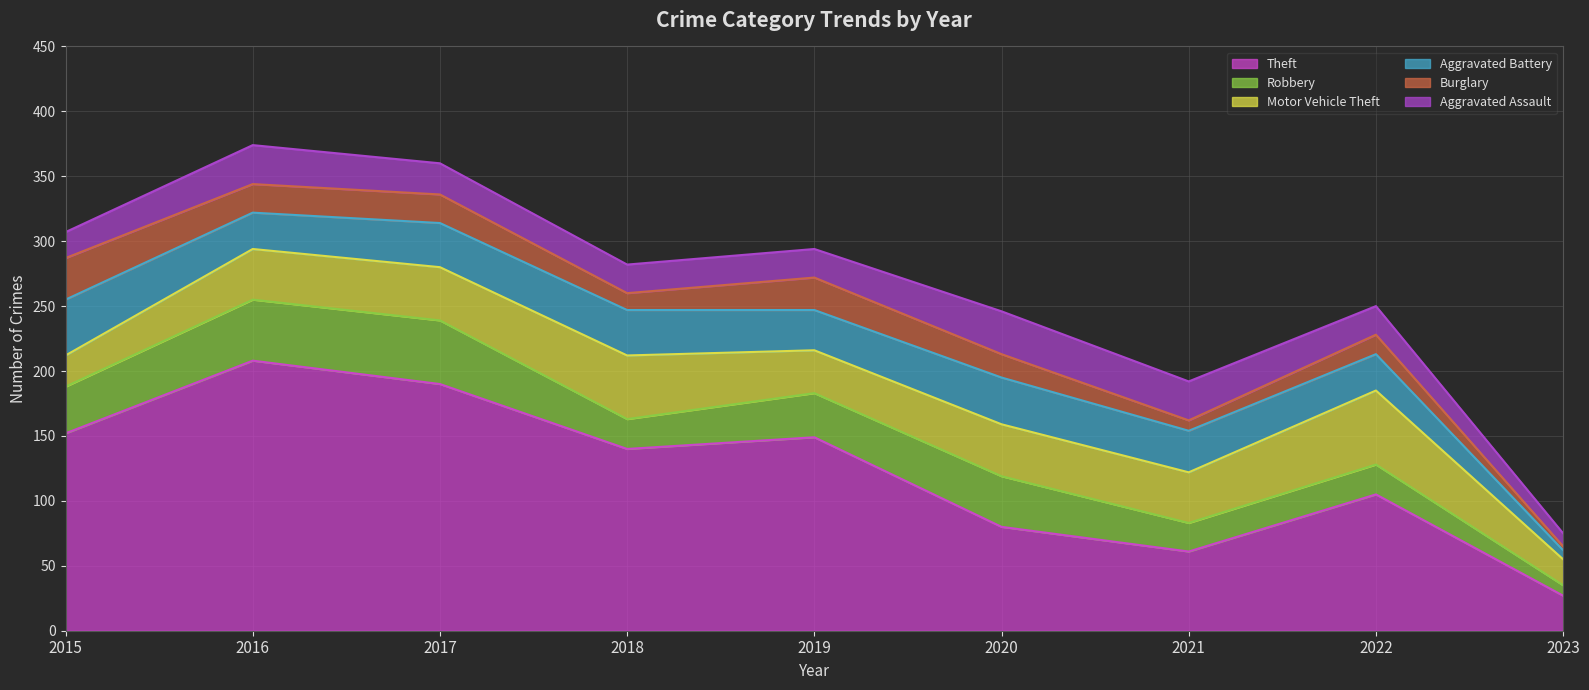

True or false: Aggravated Battery has a value of 28 at 2022.

True